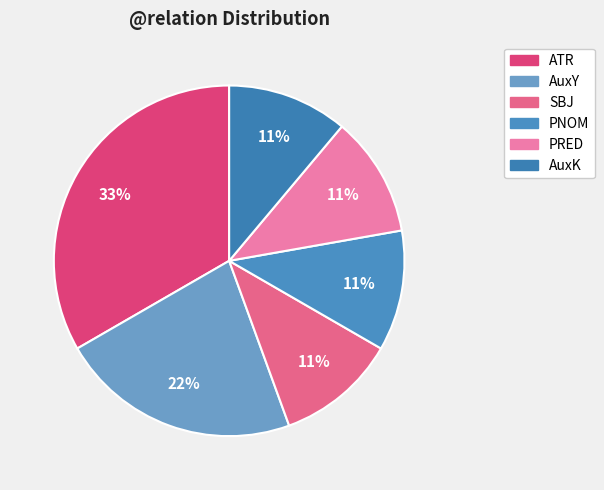

How many slices are in this pie chart?

6